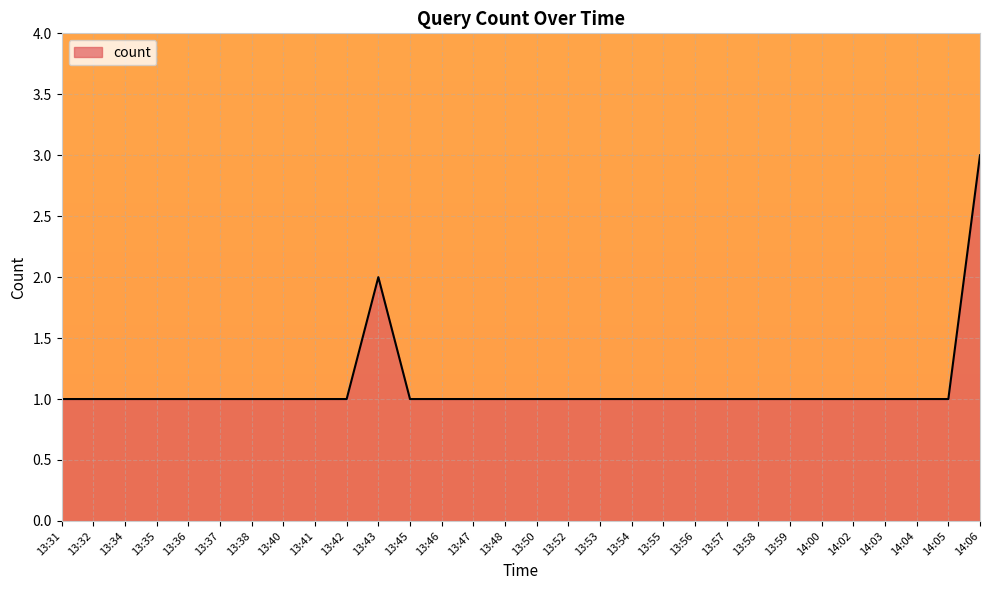

What is the ratio of the value at 13:56 to the value at 14:02?

1.0